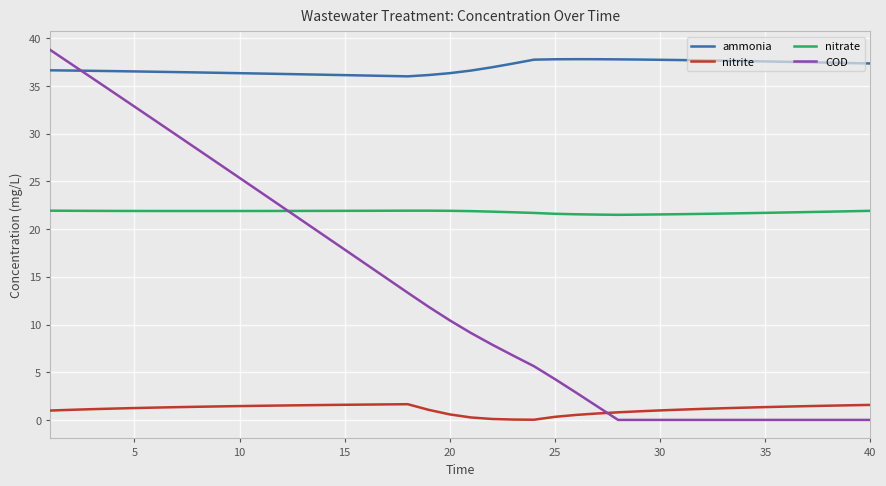

True or false: ammonia and nitrite cross at least once.

False